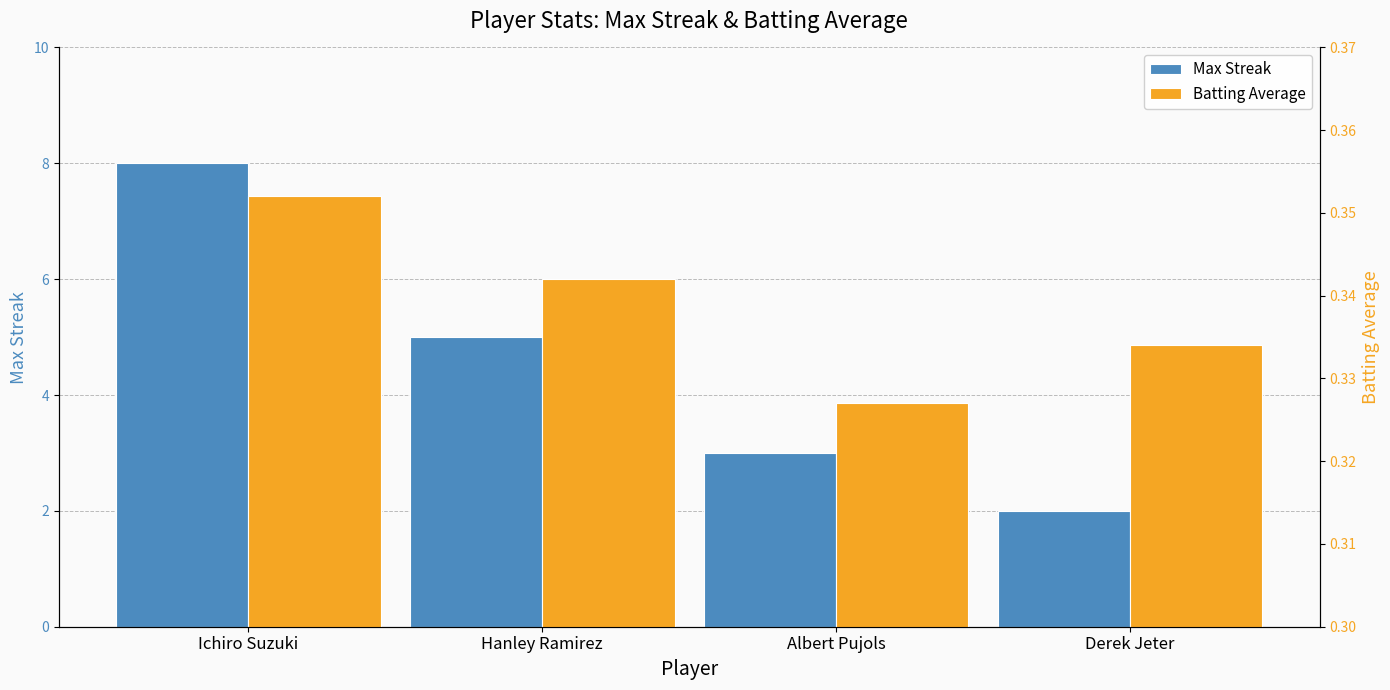

What is the approximate value of Max Streak at Albert Pujols?

3.0